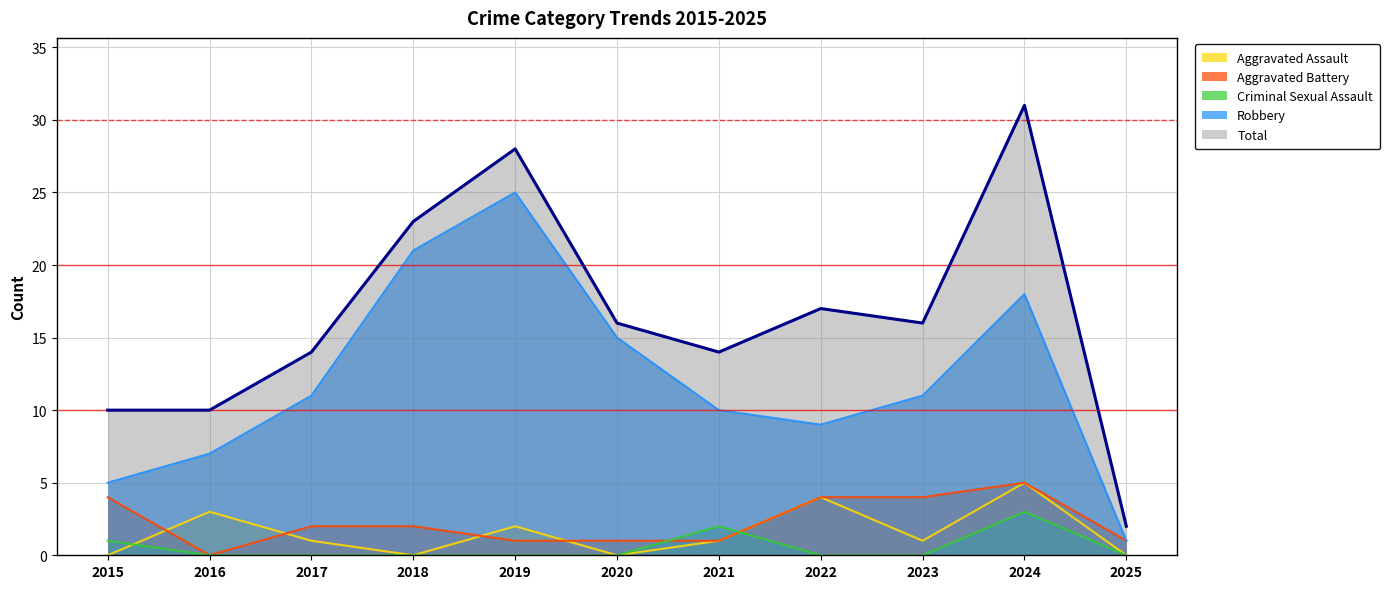

The value of Aggravated Battery at 2019 is 1. True or false?

True